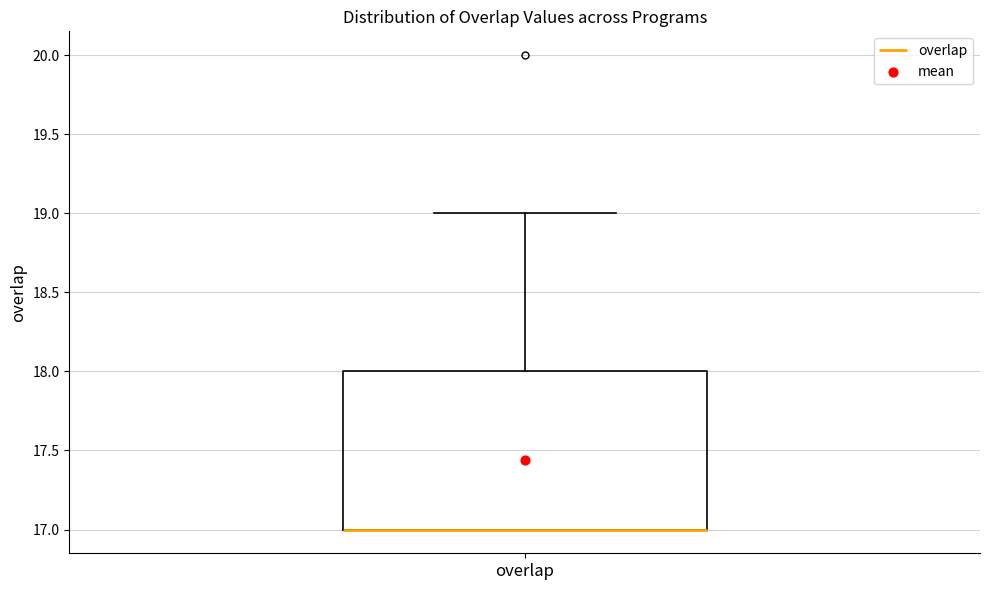

Transcribe this box plot: give where the median line is, the range the box spans, and where the two whiskers end, as read against the y-axis. The values are not printed on the chart, so give them approximately, as read against the axis.

median 17 (drawn on the box's lower edge), box 17 to 18, whiskers 17 to 19